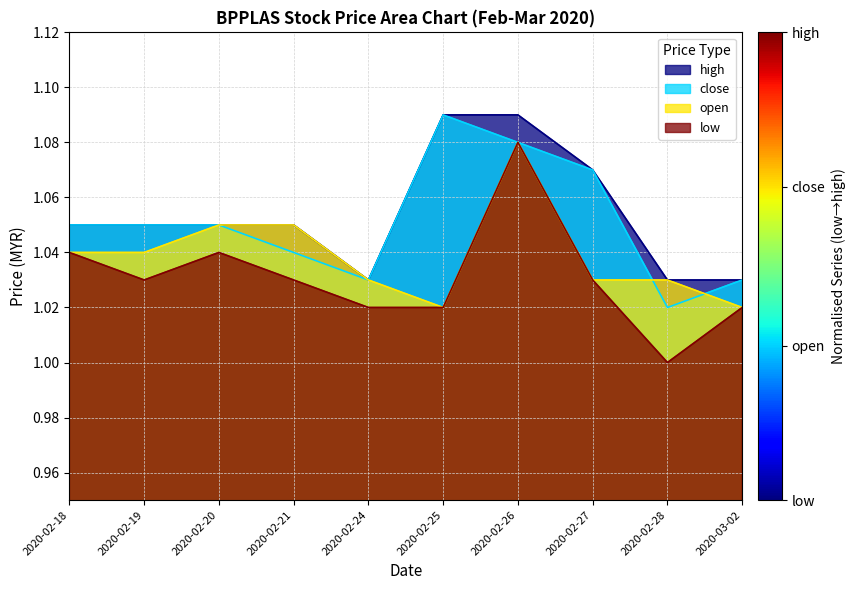

The value of open at 2020-02-20 is 1.1. True or false?

True